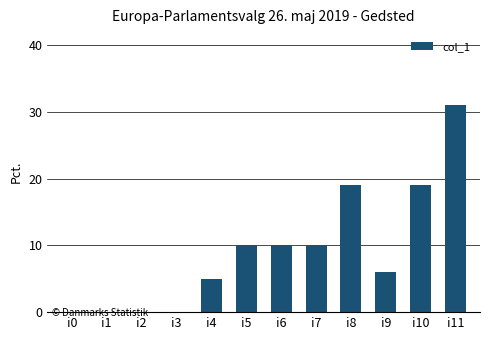

What is the sum of all values?

110